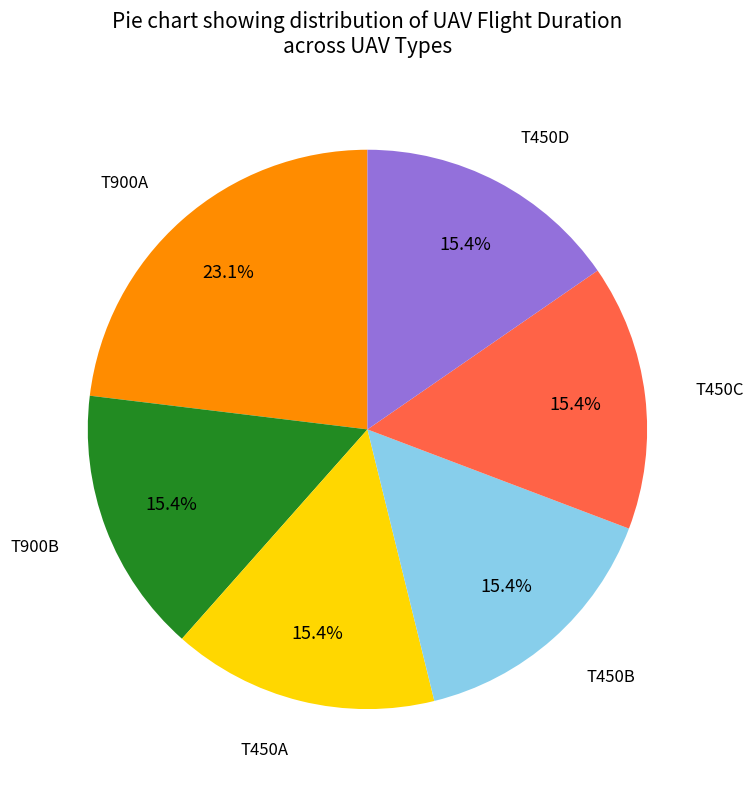

Which has a higher value, T450A or T900A?

T900A